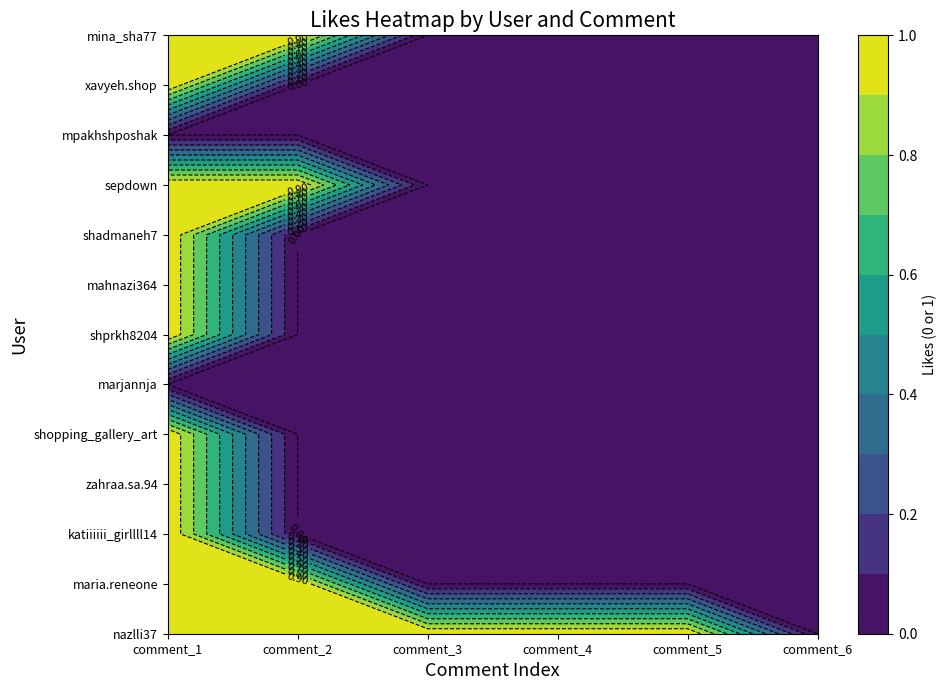

At 5, list the series in order from smallest to largest.

nazlli37, maria.reneone, katiiiiii_girllll14, zahraa.sa.94, shopping_gallery_art, marjannja, shprkh8204, mahnazi364, shadmaneh7, sepdown, mpakhshposhak, xavyeh.shop, mina_sha77